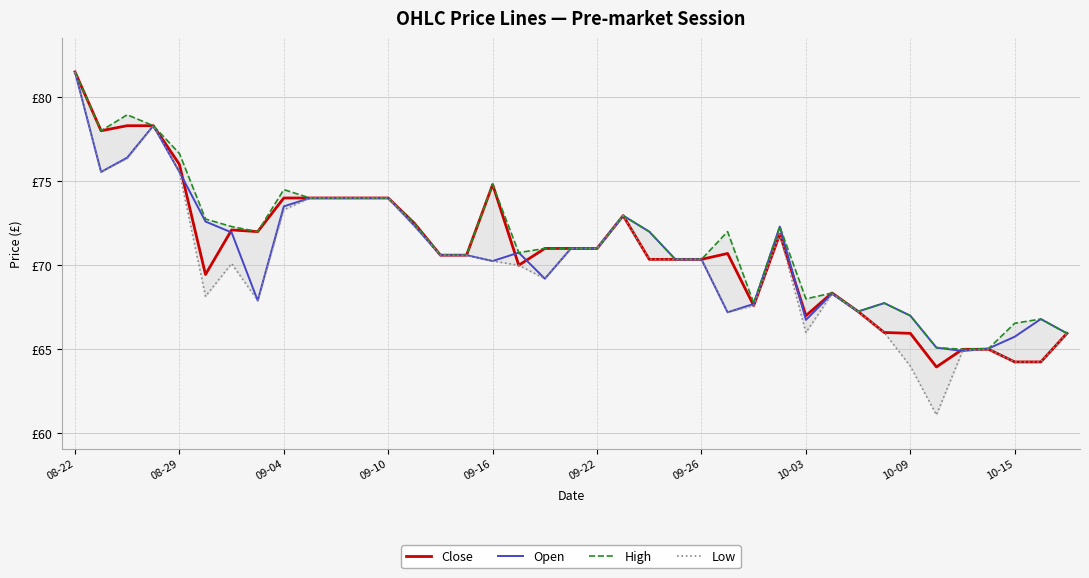

What is the sum of the Low values at 24 and 22?

140.7